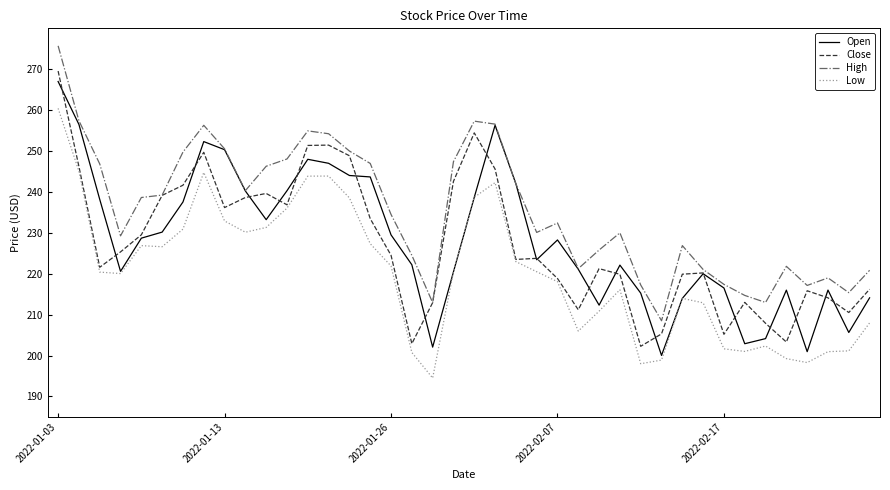

Which series has the largest total across all categories?

High